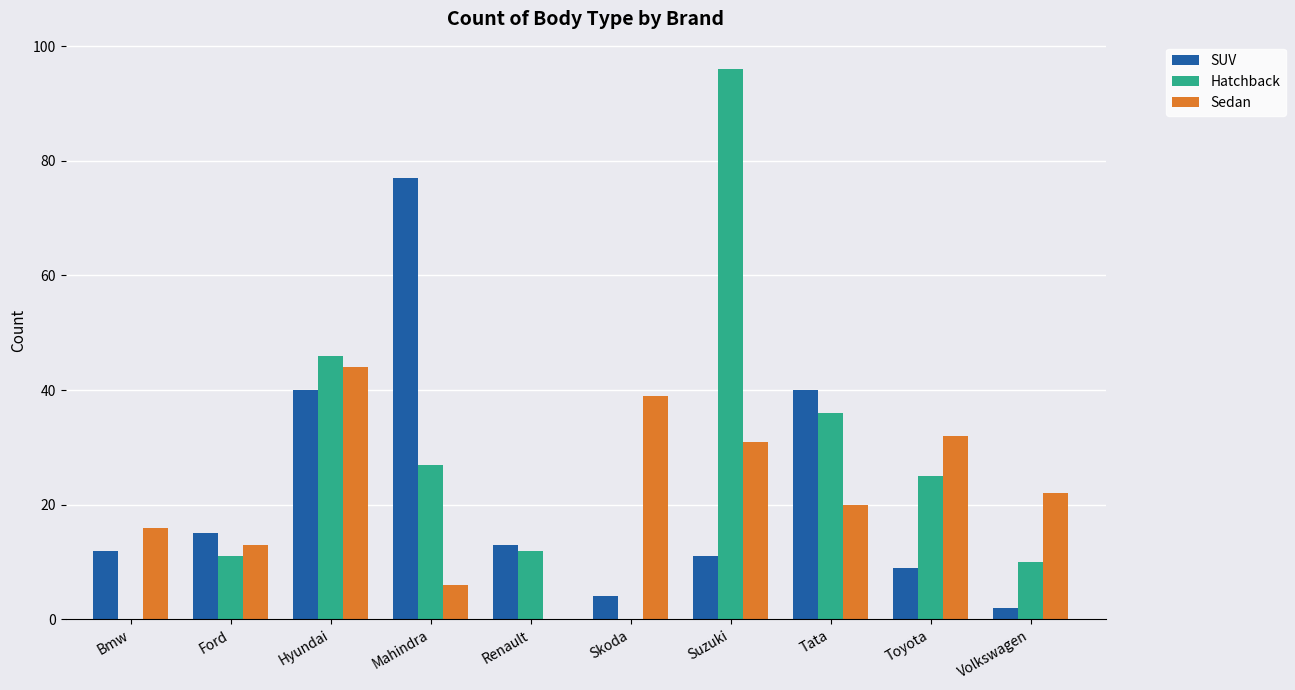

How many groups of bars are there?

10